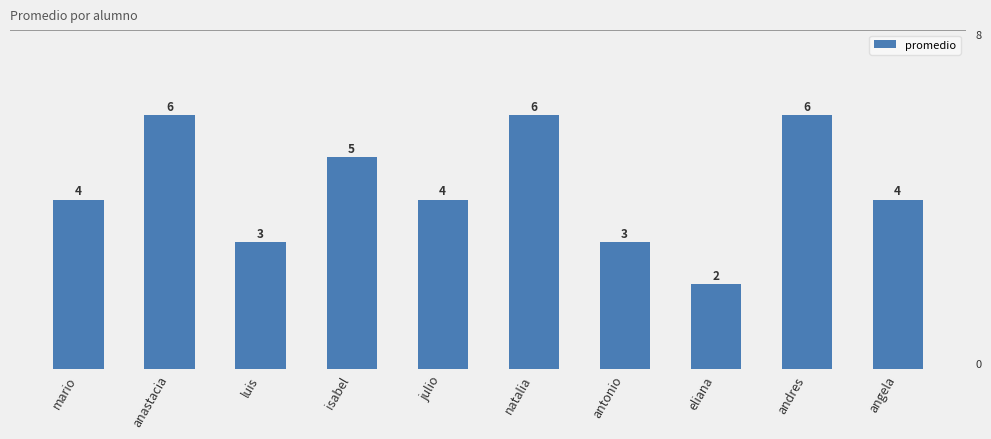

Reading left to right, extract all data points from this chart.

mario=4	anastacia=6	luis=3	isabel=5	julio=4	natalia=6	antonio=3	eliana=2	andres=6	angela=4